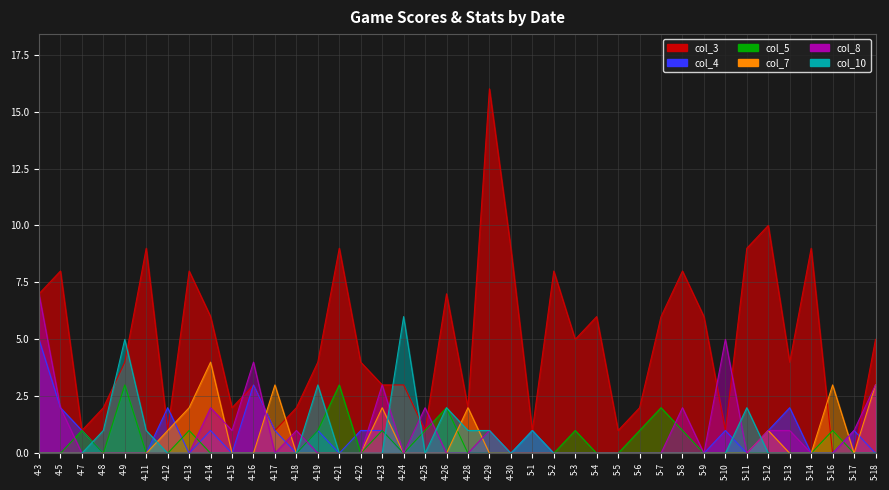

How many lines are shown in the chart?

6